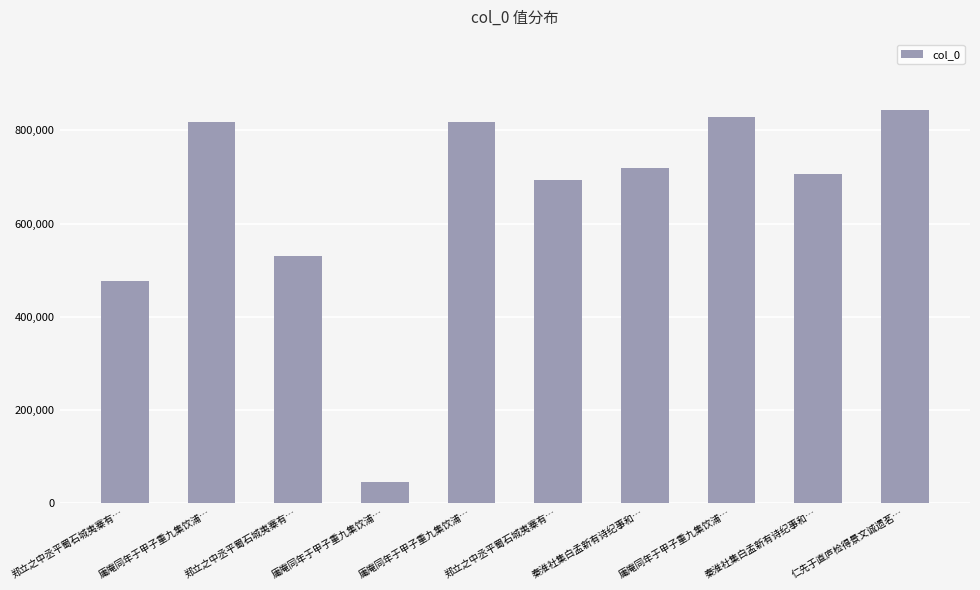

Rank the categories by value from lowest to highest.

庸庵同年于甲子重九集饮浦…, 郑立之中丞平蜀石城夷寨有…, 郑立之中丞平蜀石城夷寨有…, 郑立之中丞平蜀石城夷寨有…, 秦淮社集白孟新有诗纪事和…, 秦淮社集白孟新有诗纪事和…, 庸庵同年于甲子重九集饮浦…, 庸庵同年于甲子重九集饮浦…, 庸庵同年于甲子重九集饮浦…, 仁先于直庐检得景文诚遗茗…